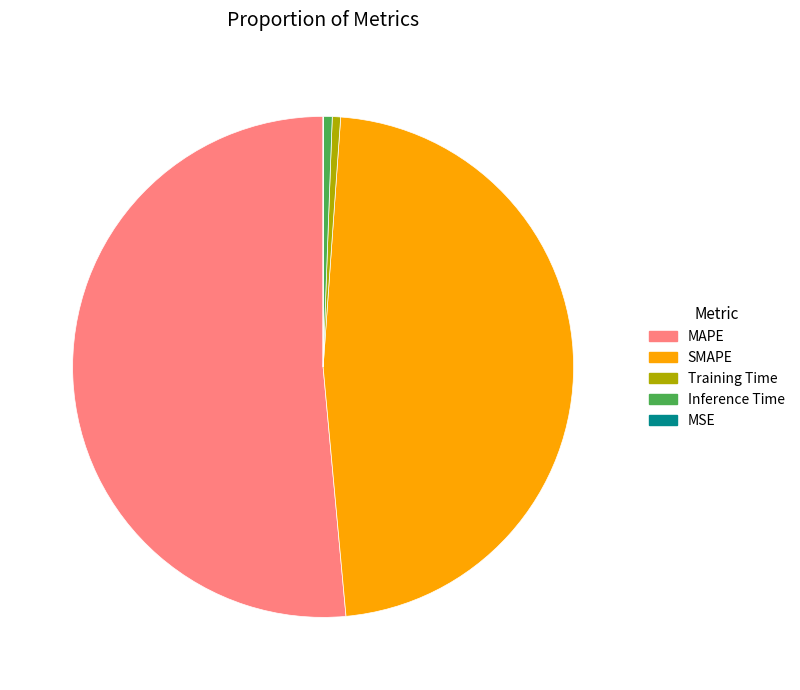

Is there a majority slice in this chart?

Yes